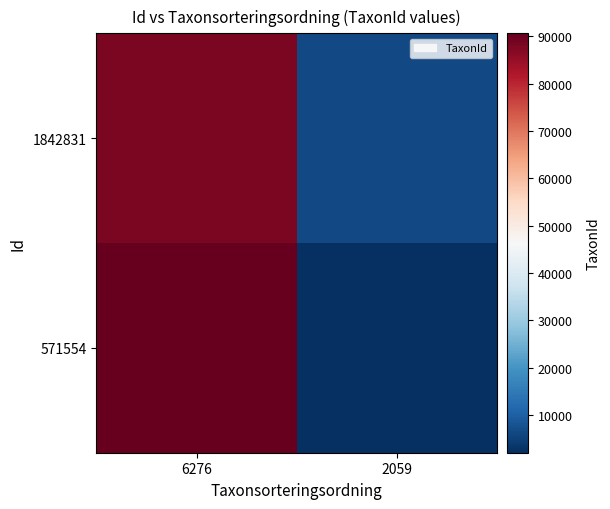

At how many categories does at least one series exceed 29123?

1